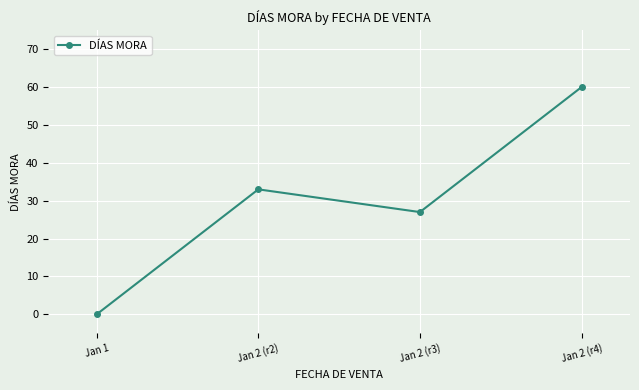

What is the value of the 2nd point from the left?

33